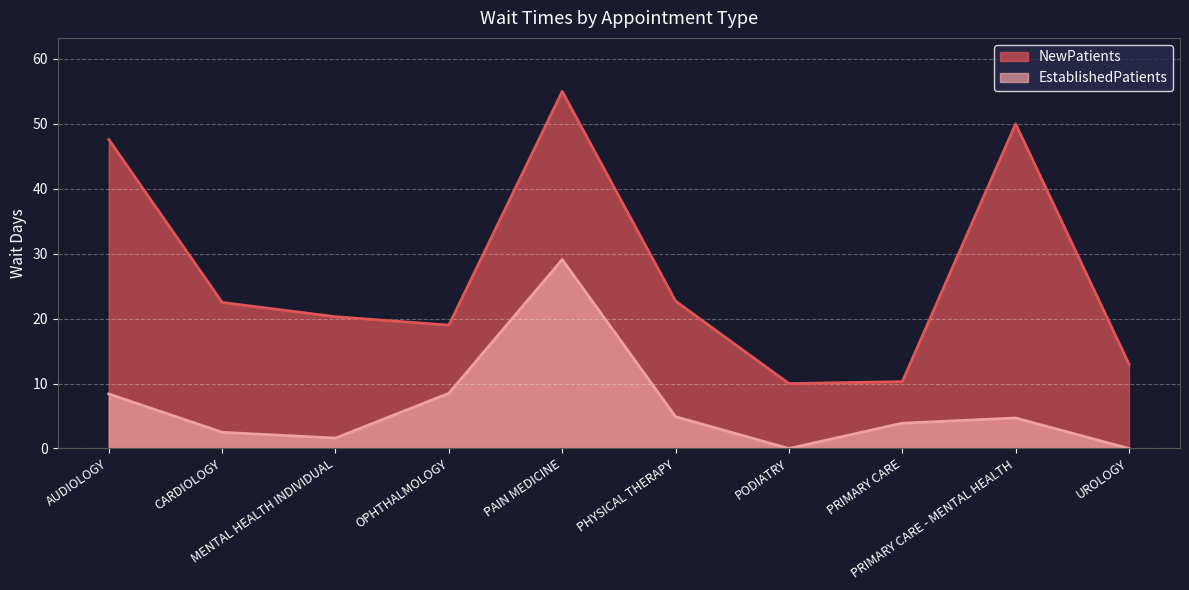

Is the value of EstablishedPatients at AUDIOLOGY greater than the value of NewPatients at PAIN MEDICINE?

No